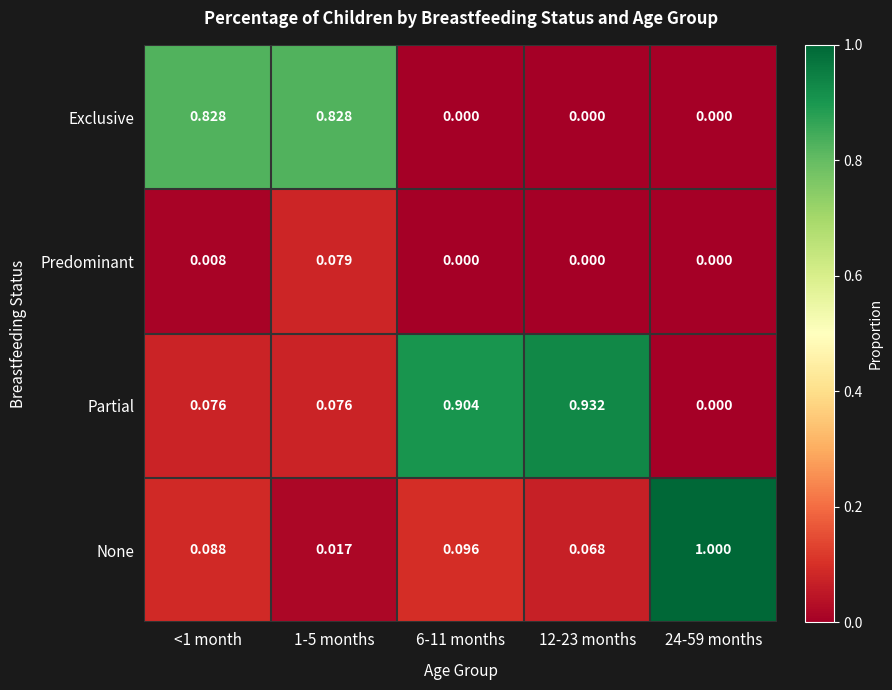

Which series has the largest range (max minus min)?

None